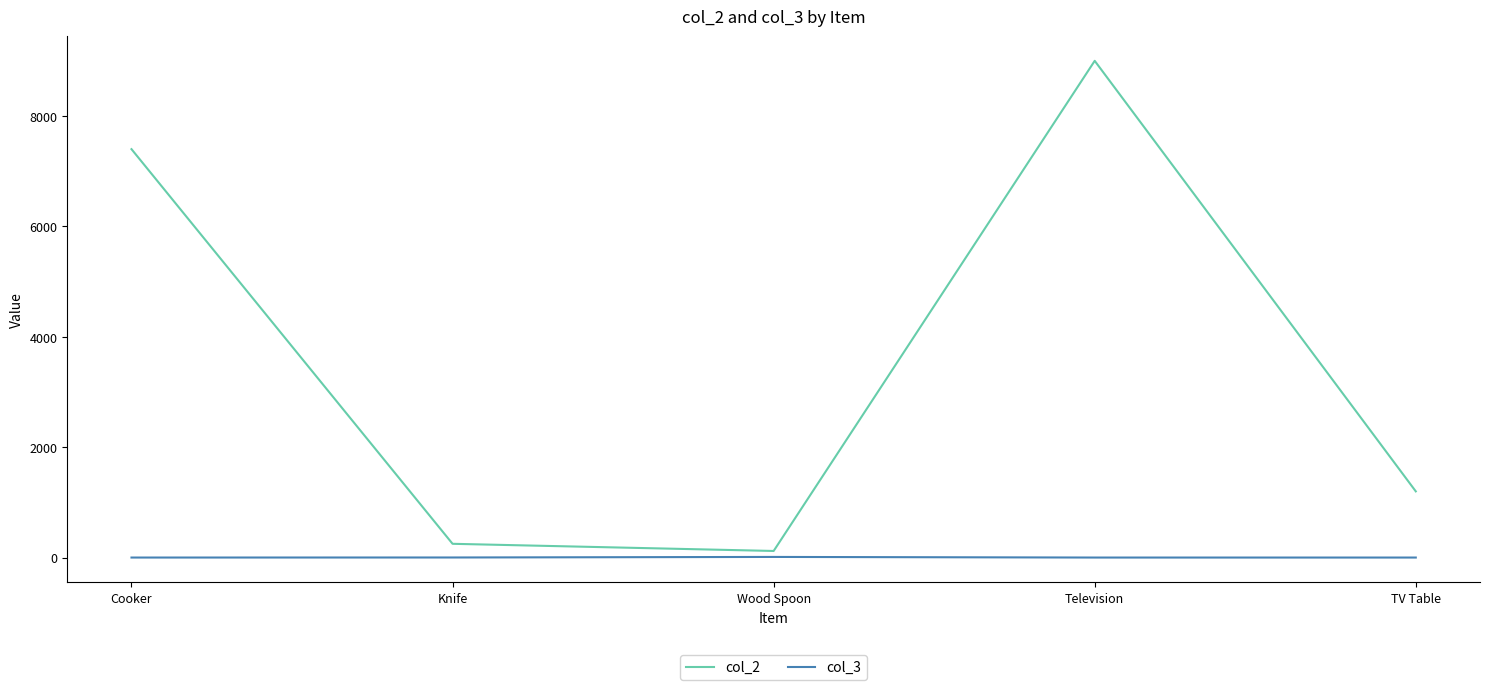

How many lines are shown in the chart?

2